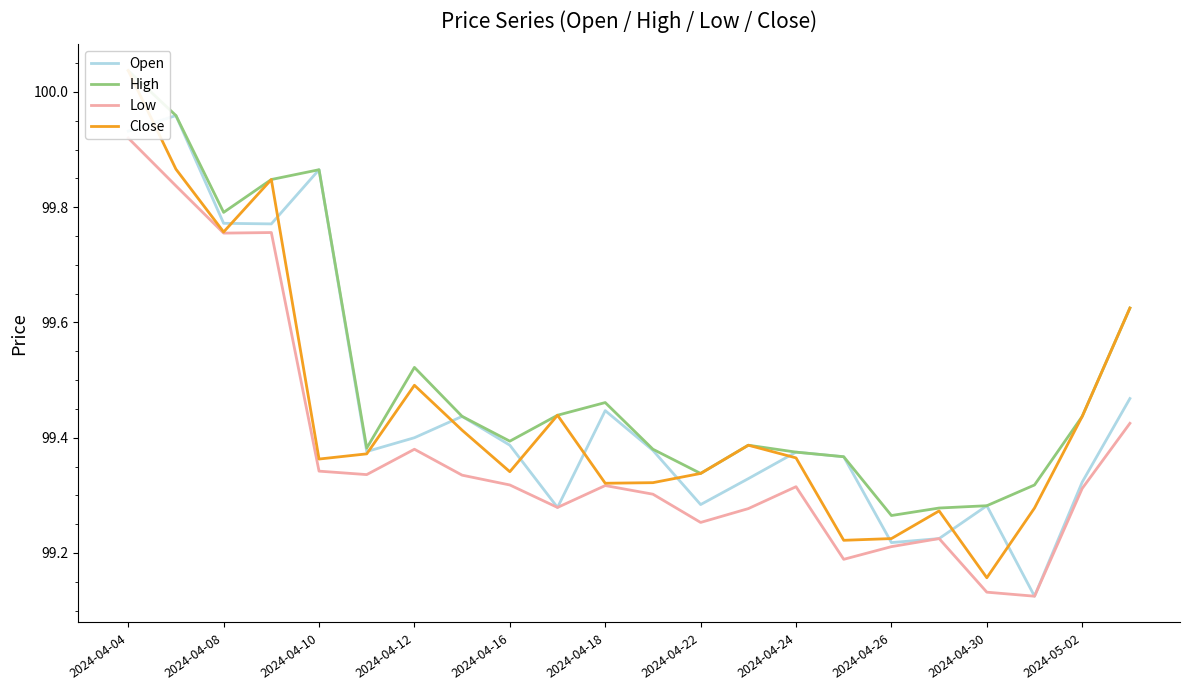

What is the minimum value shown in the chart?

99.1